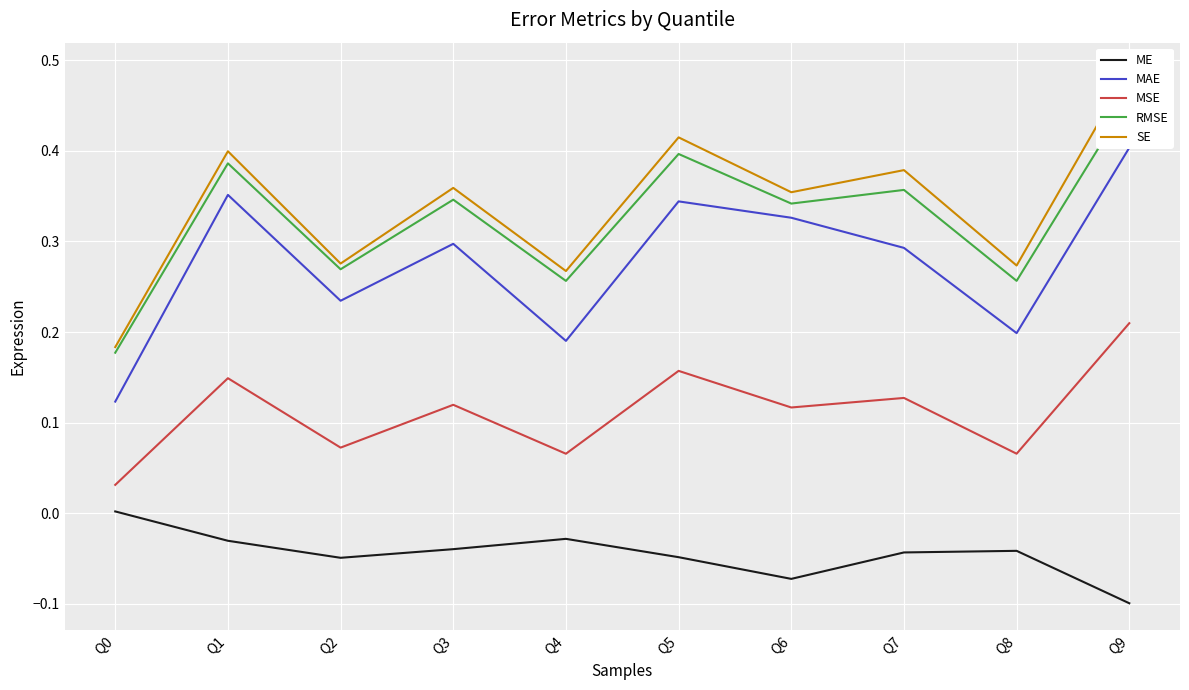

True or false: MSE and ME cross at least once.

False